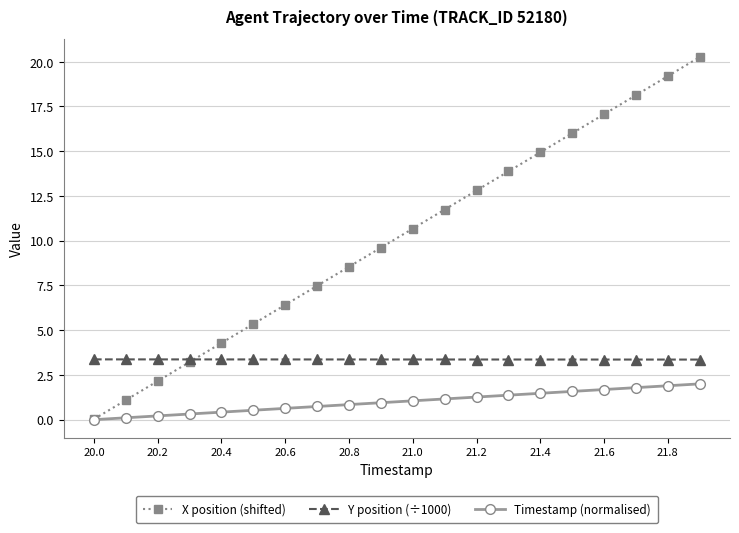

How many values in the X position (shifted) series are below 10?

10